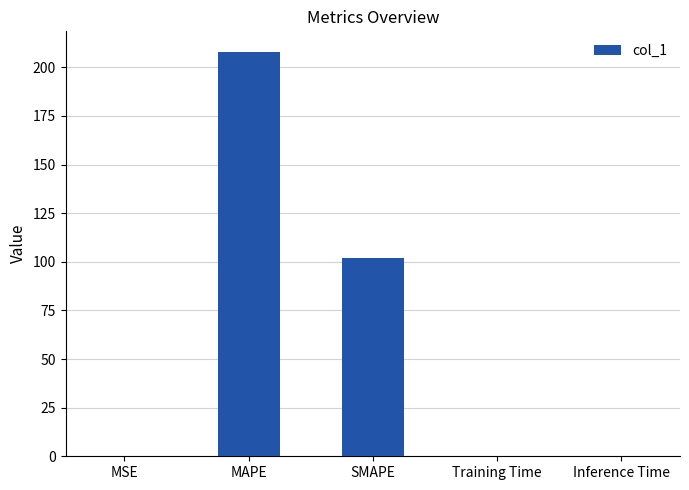

At which category does the chart reach its peak across all series?

MAPE